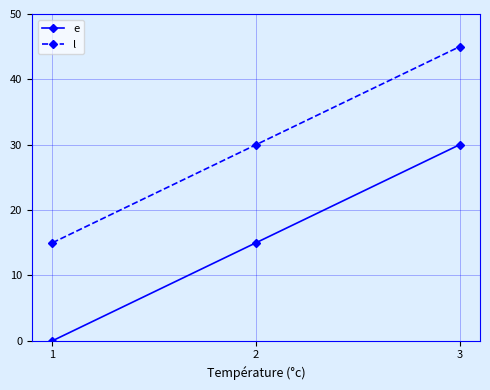

What is the total value across all series at 1?

15